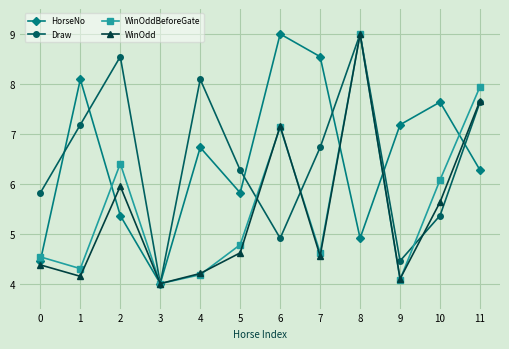

What is the value of the HorseNo point at the 8th from the left?

8.5